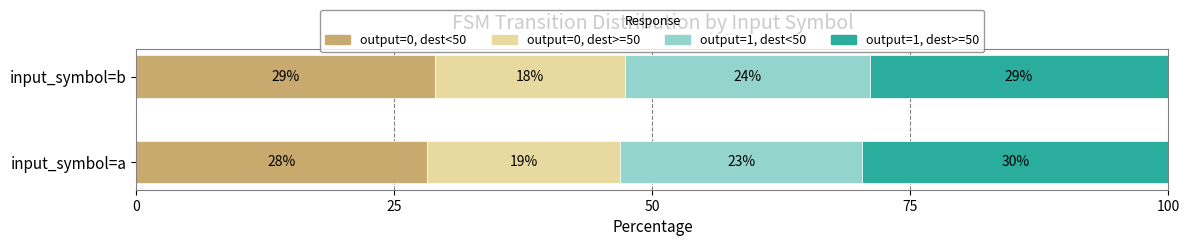

Count the output=1, dest<50 values in the range 23 to 24.

2